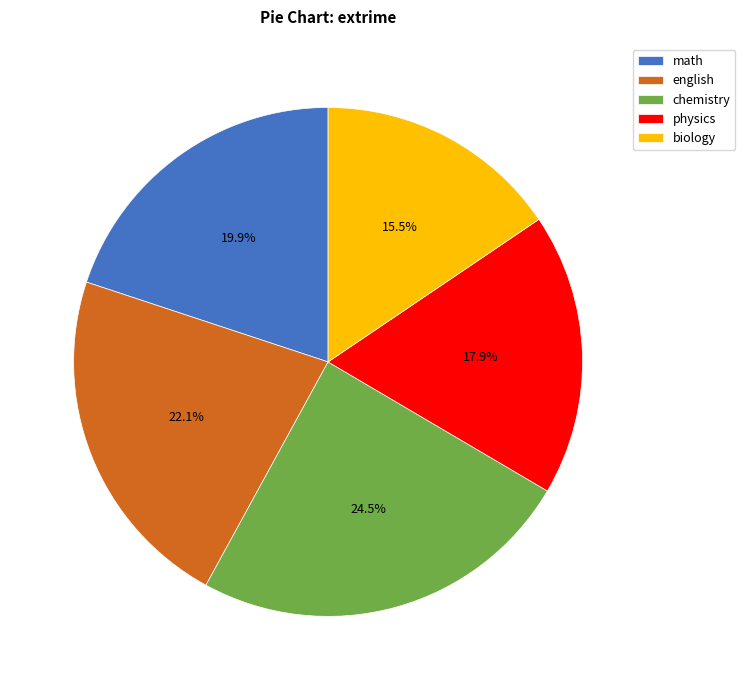

To the nearest percent, what is the difference between the math and physics slice percentages?

2%